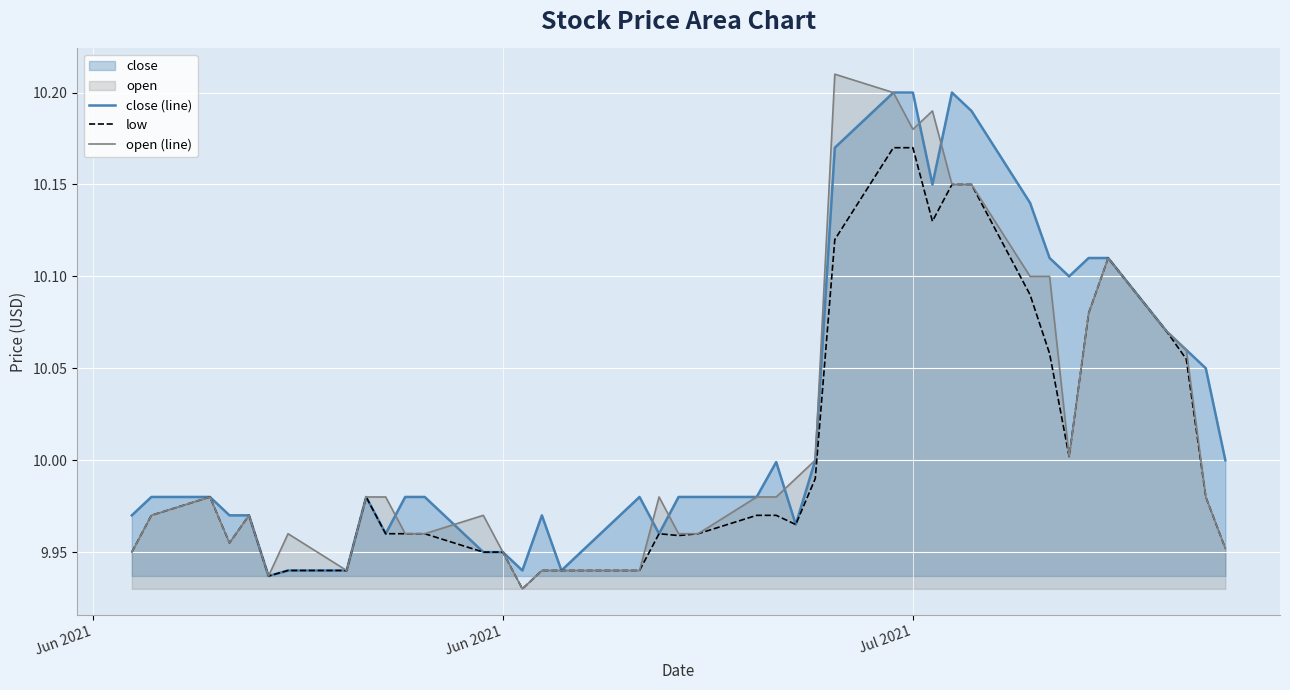

How many lines are shown in the chart?

3